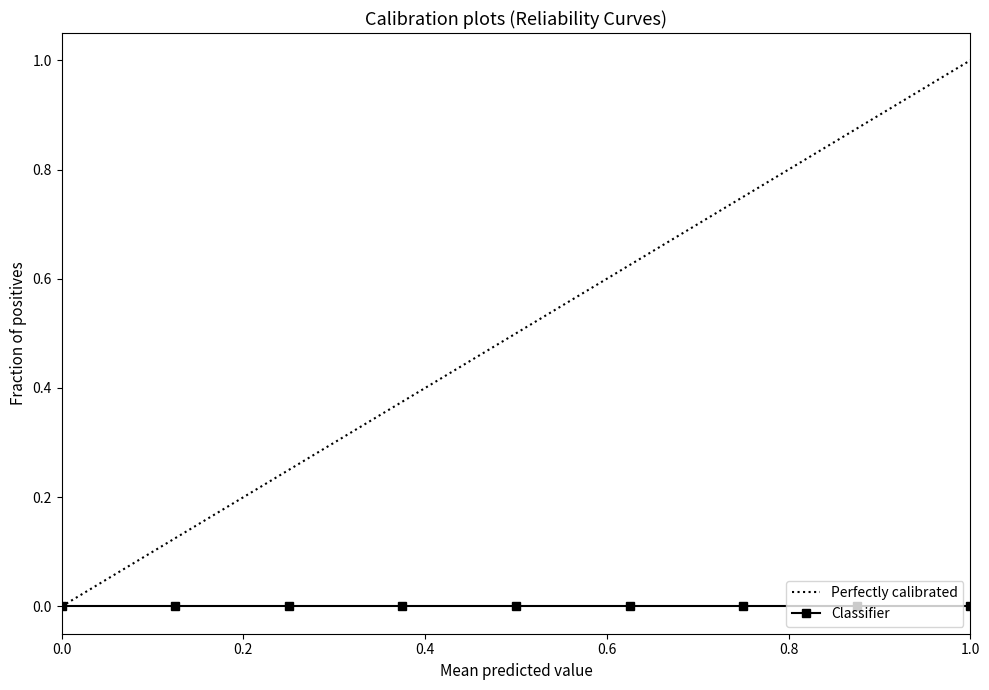

Which series has the largest total across all categories?

Perfectly calibrated